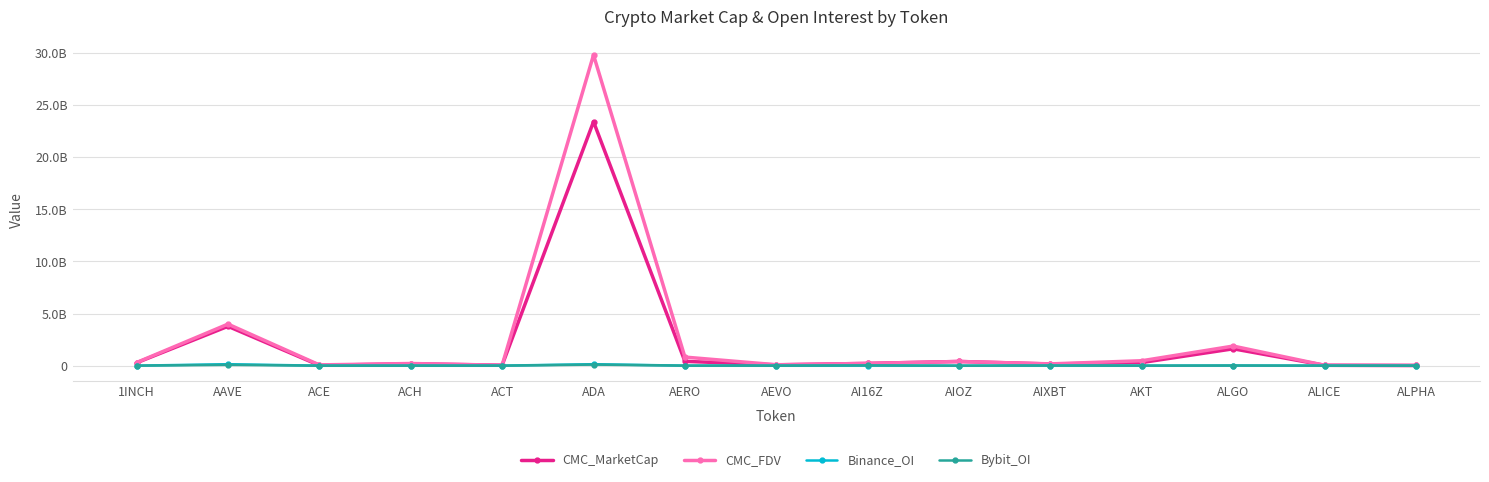

Reading left to right, transcribe all the data shown in this chart.

CMC_MarketCap: 1INCH=279515322.0	AAVE=3779624053.3	ACE=32569237.0	ACH=189731388.0	ACT=44039651.2	ADA=23413170735.4	AERO=415962008.4	AEVO=81572860.7	AI16Z=219255919.2	AIOZ=405259775.5	AIXBT=162316488.2	AKT=303385451.4	ALGO=1621439467.5	ALICE=38835360.0	ALPHA=22587403.7
CMC_FDV: 1INCH=302188942.6	AAVE=3991274135.3	ACE=76646617.3	ACH=209053850.8	ACT=44039651.2	ADA=29814939726.9	AERO=825160732.9	AEVO=90227595.0	AI16Z=219256195.6	AIOZ=405259775.5	AIXBT=173850267.7	AKT=474763699.2	ALGO=1883332592.3	ALICE=38835360.0	ALPHA=24498268.7
Binance_OI: 1INCH=3820919.0	AAVE=143963564.0	ACE=1996317.0	ACH=4651254.0	ACT=5687529.0	ADA=144304373.0	AERO=4186246.0	AEVO=3478935.0	AI16Z=11653279.0	AIOZ=0.0	AIXBT=12595648.0	AKT=3704990.0	ALGO=14051739.0	ALICE=2875849.0	ALPHA=2285381.0
Bybit_OI: 1INCH=3726445.0	AAVE=84271066.0	ACE=674655.0	ACH=2314822.0	ACT=1623626.0	ADA=105105287.0	AERO=5397928.0	AEVO=2992811.0	AI16Z=23353318.0	AIOZ=2827709.0	AIXBT=9381333.0	AKT=1910714.0	ALGO=16501463.0	ALICE=1488893.0	ALPHA=1042462.0